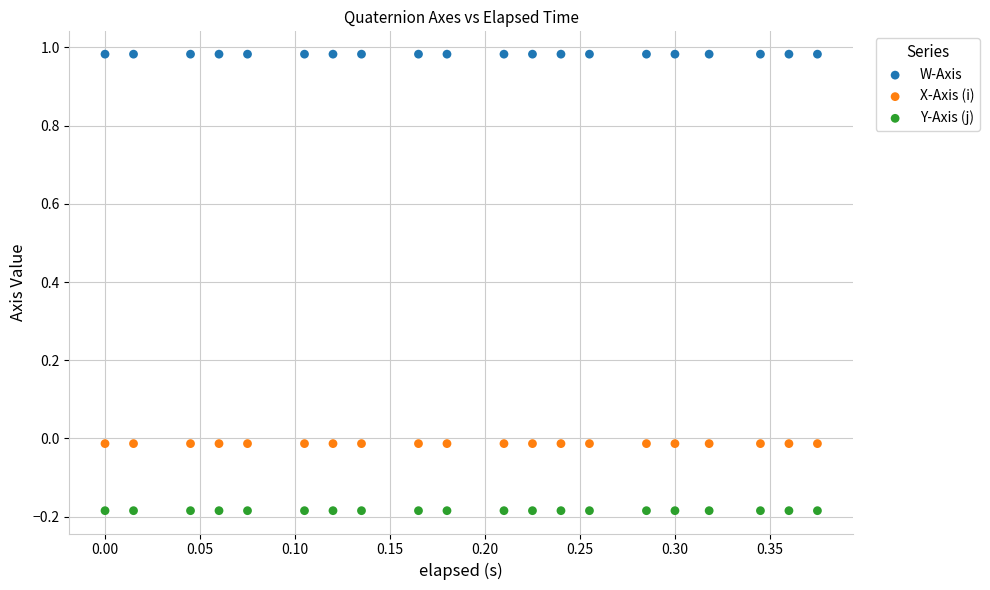

What are all the series names shown in the legend?

W-Axis, X-Axis (i), Y-Axis (j)